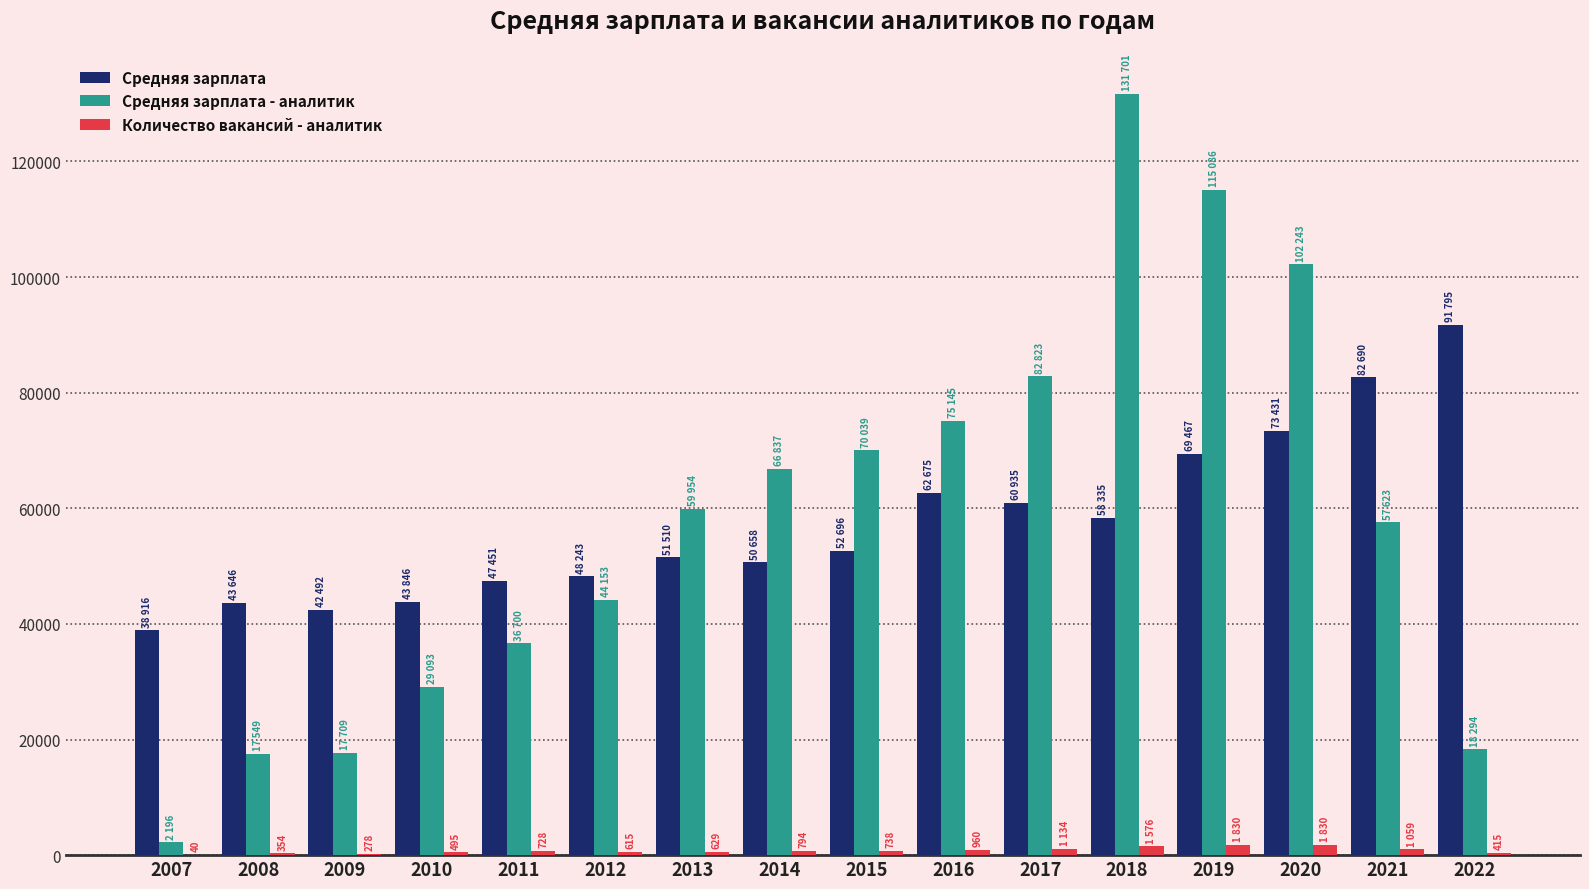

What is the sum of all Средняя зарплата - аналитик values?

927145